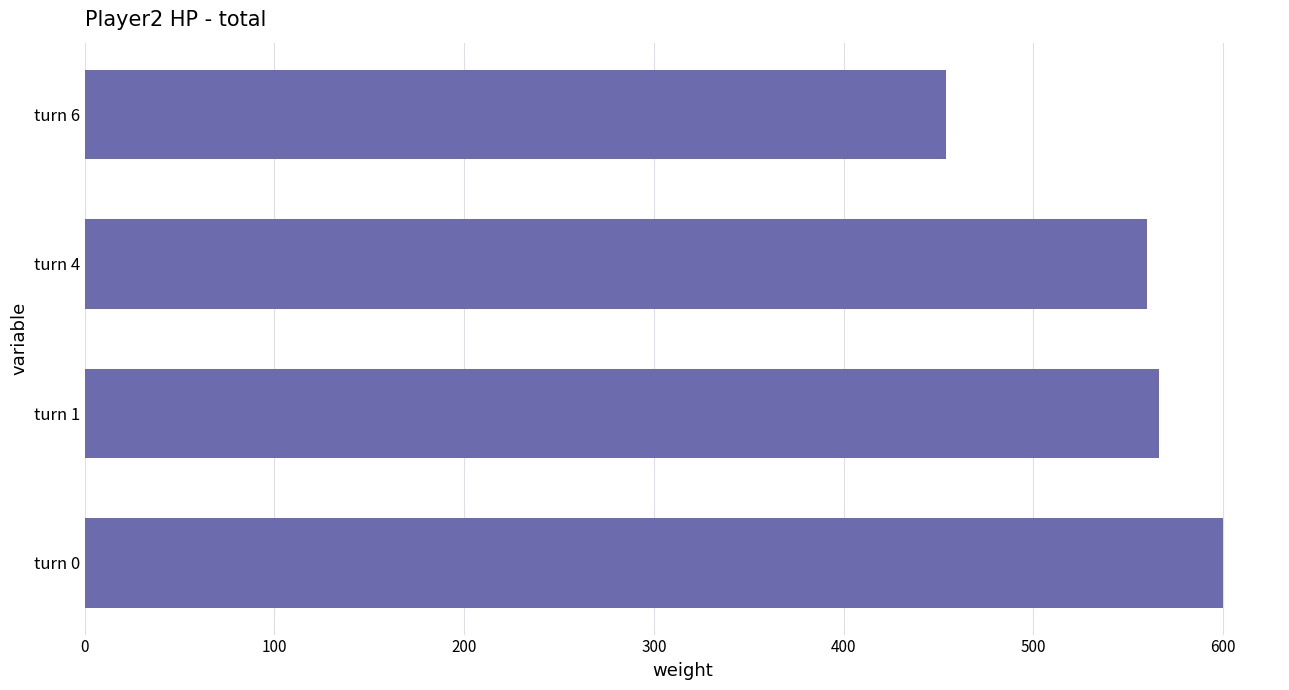

Rank the categories by value from highest to lowest.

turn 0, turn 1, turn 4, turn 6